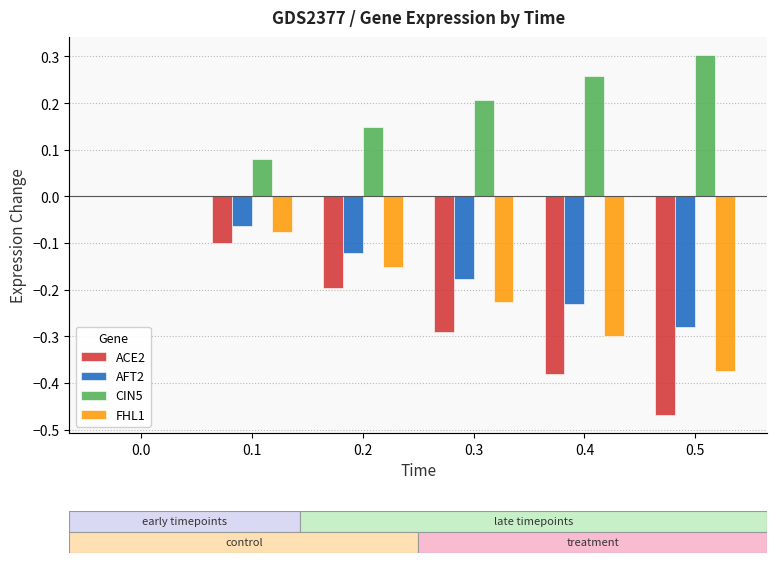

Does the chart contain stacked bars?

No